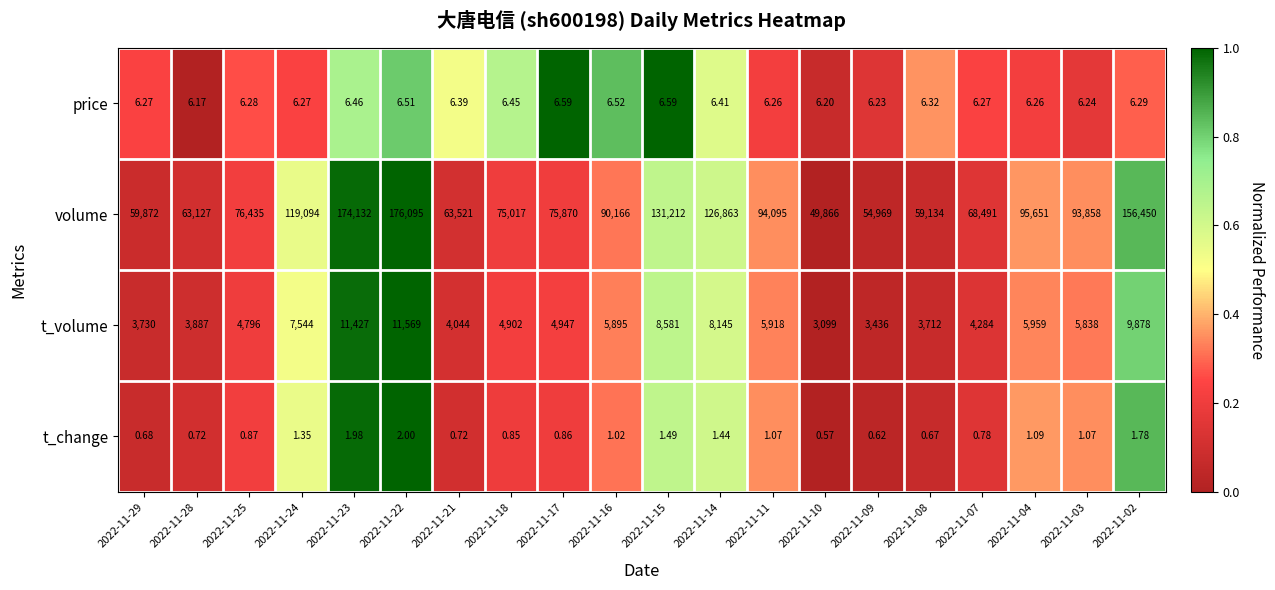

Between 2022-11-15 and 2022-11-11, which series saw the biggest shift?

volume